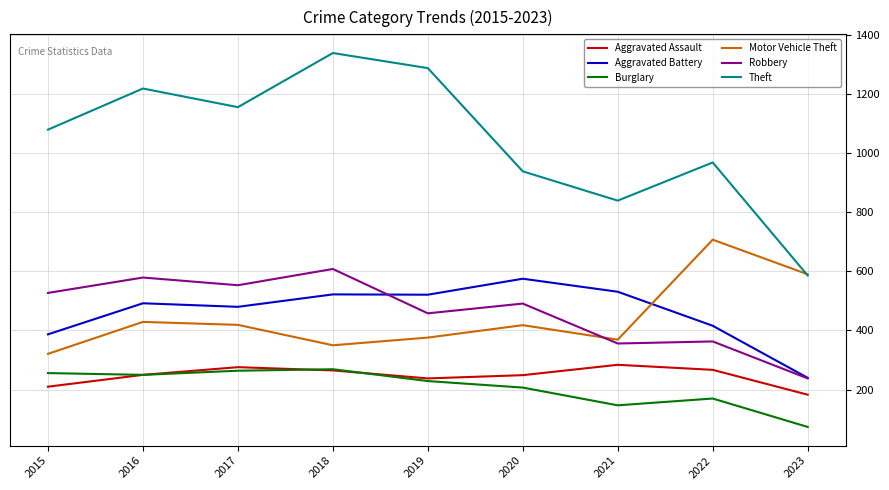

Is the value of Robbery at 2017 greater than the value of Burglary at 2021?

Yes